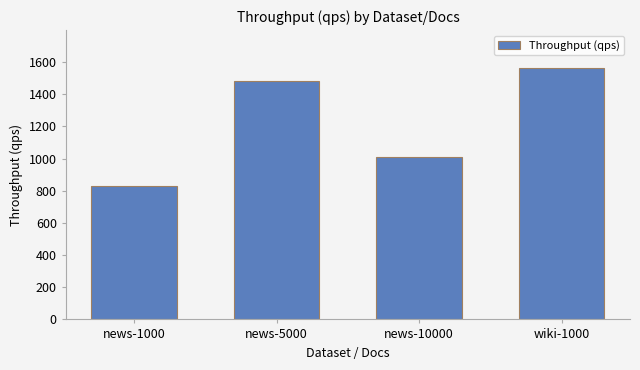

What is the label of the 1st bar from the left?

news-1000